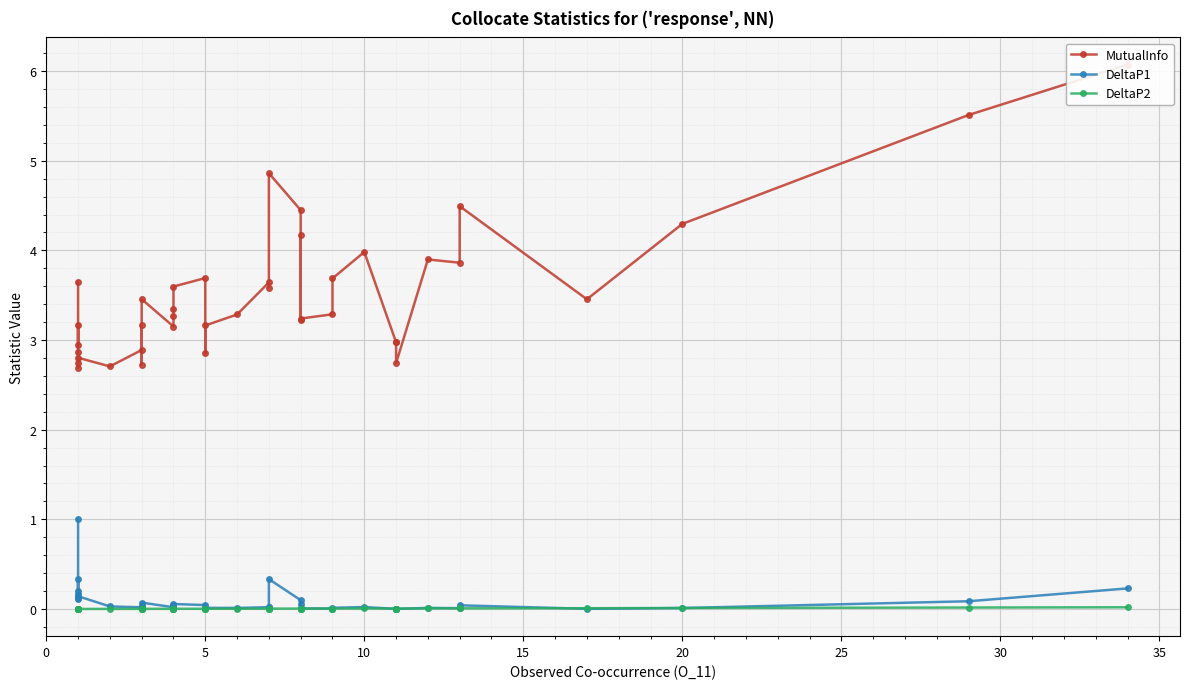

Is the value of DeltaP1 at 19 greater than the value of DeltaP2 at 19?

Yes